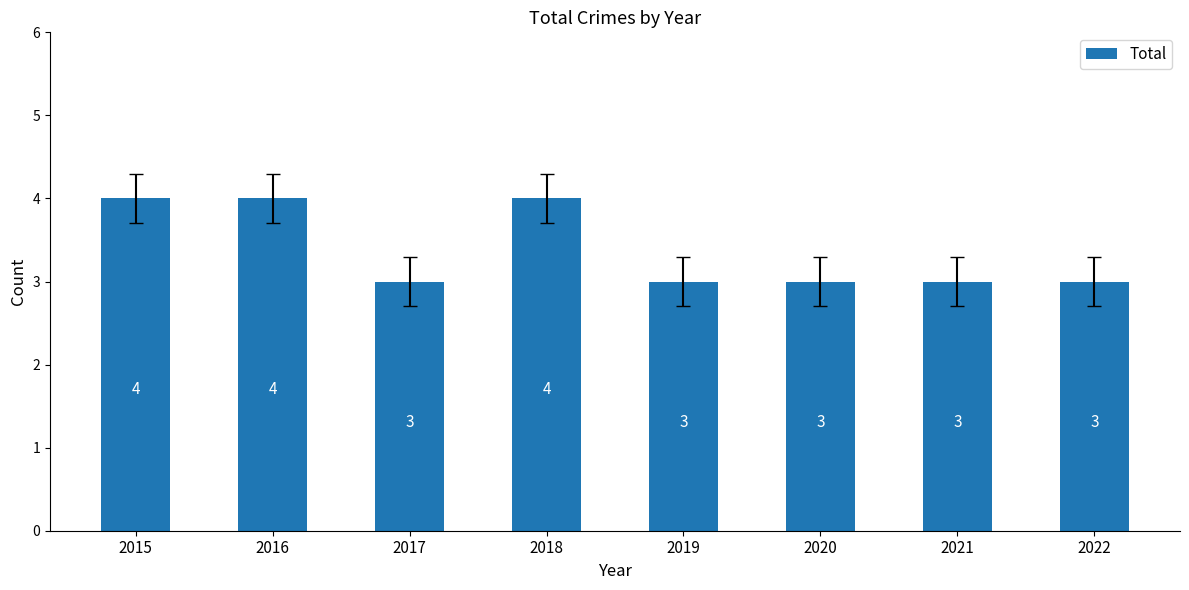

What is the difference between the maximum and minimum values?

1